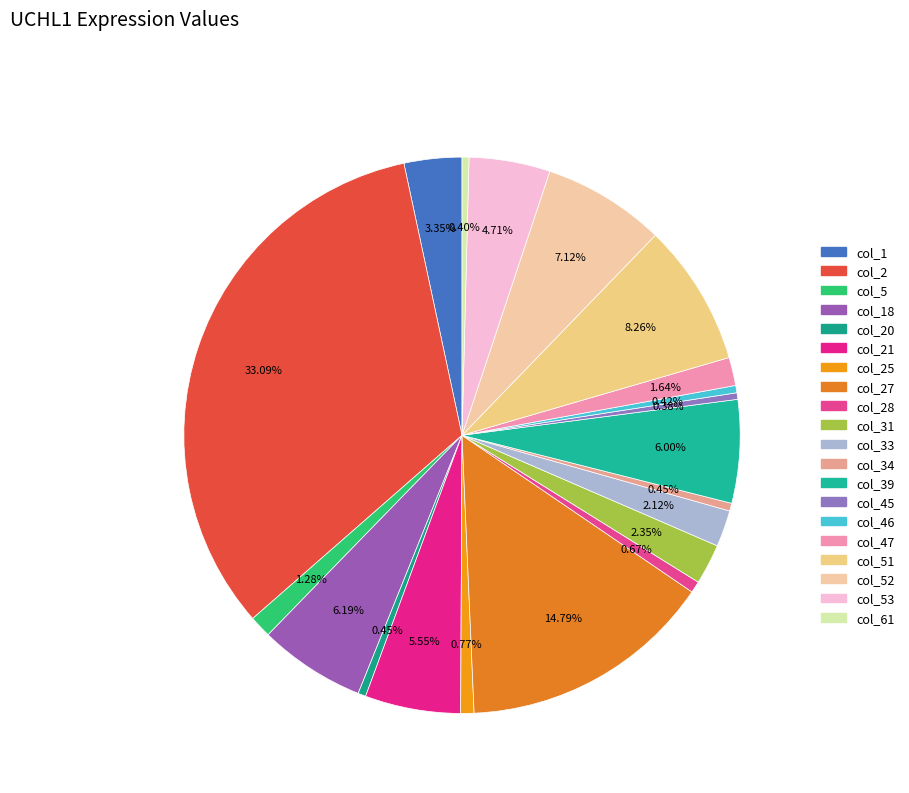

How many slices are in this pie chart?

20